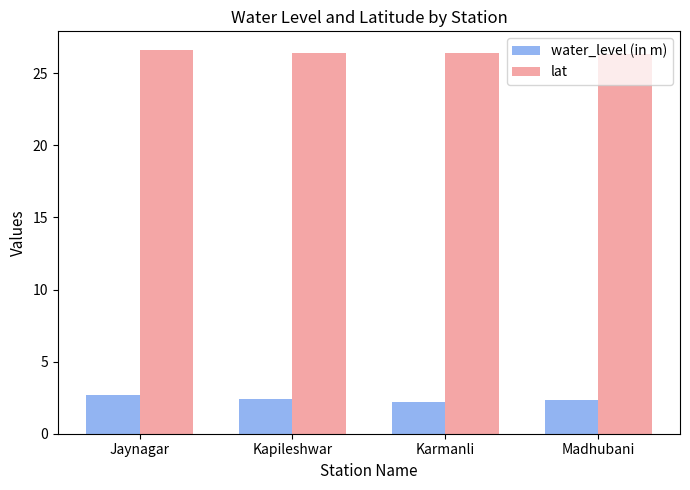

What is the difference between the highest and lowest values at Kapileshwar?

24.0